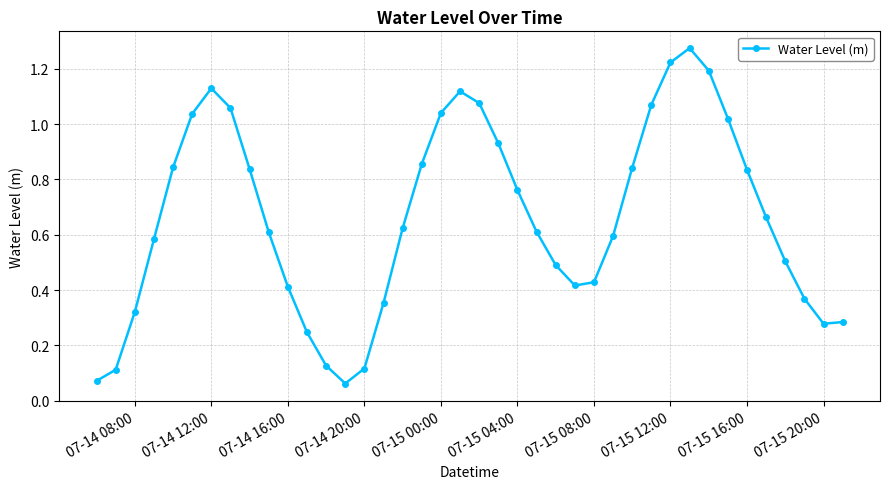

What is the value of the 37th point from the left?

0.5